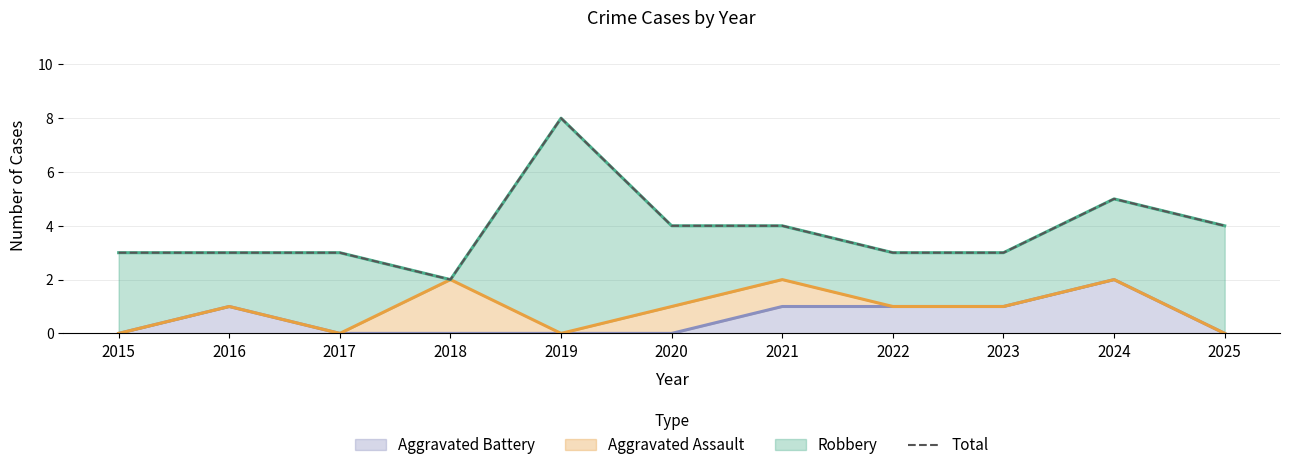

Rank the categories by value from highest to lowest.

2019, 2024, 2020, 2021, 2025, 2015, 2016, 2017, 2022, 2023, 2018